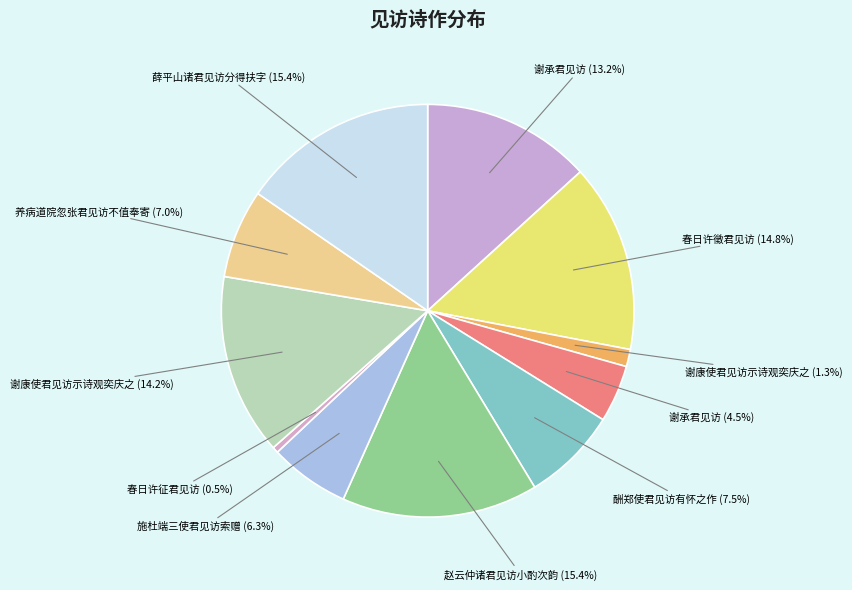

Is there a majority slice in this chart?

No